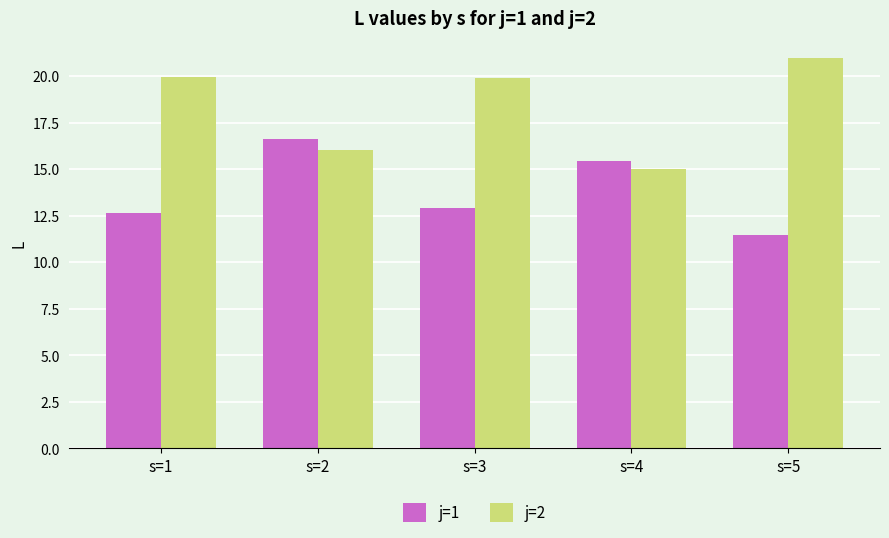

Rank the series at s=2 from highest to lowest value.

j=1, j=2